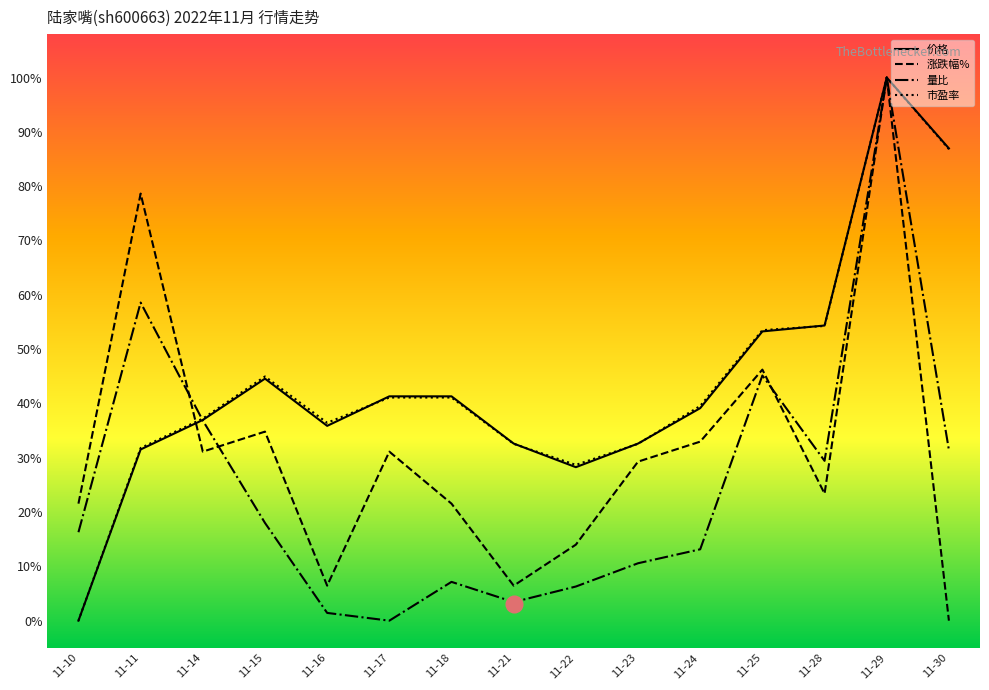

In 市盈率, how many points are lower than both neighbors (excluding endpoints)?

2